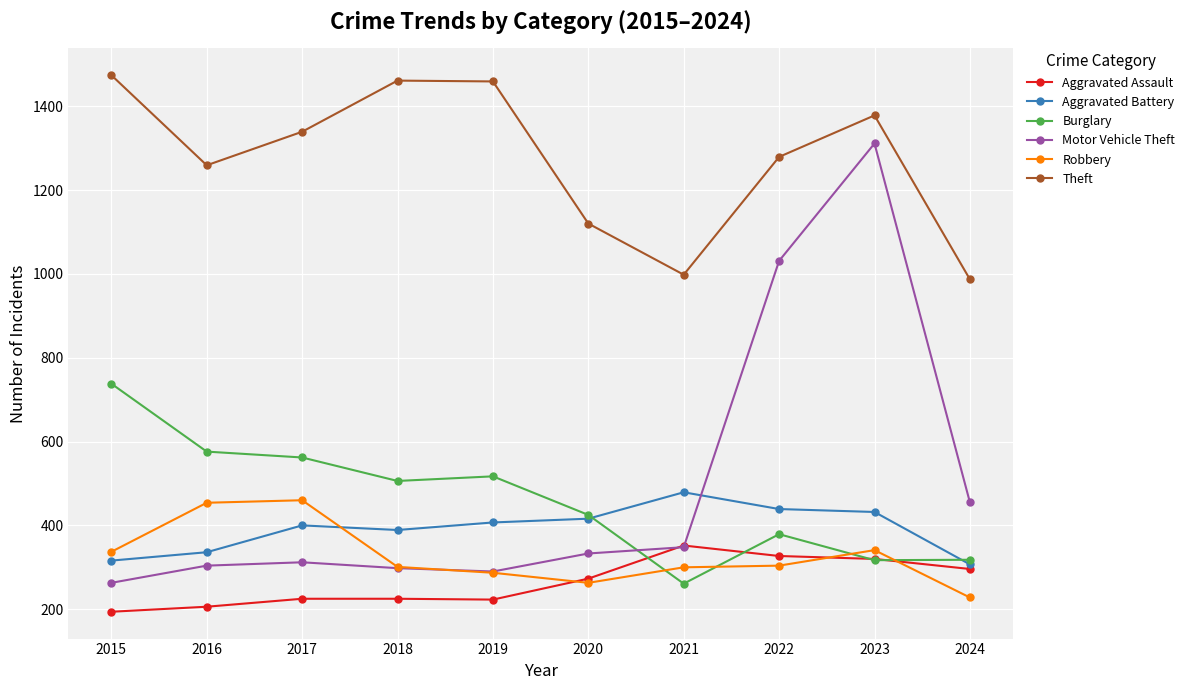

Rank the series by their maximum value, from highest to lowest.

Theft, Motor Vehicle Theft, Burglary, Aggravated Battery, Robbery, Aggravated Assault